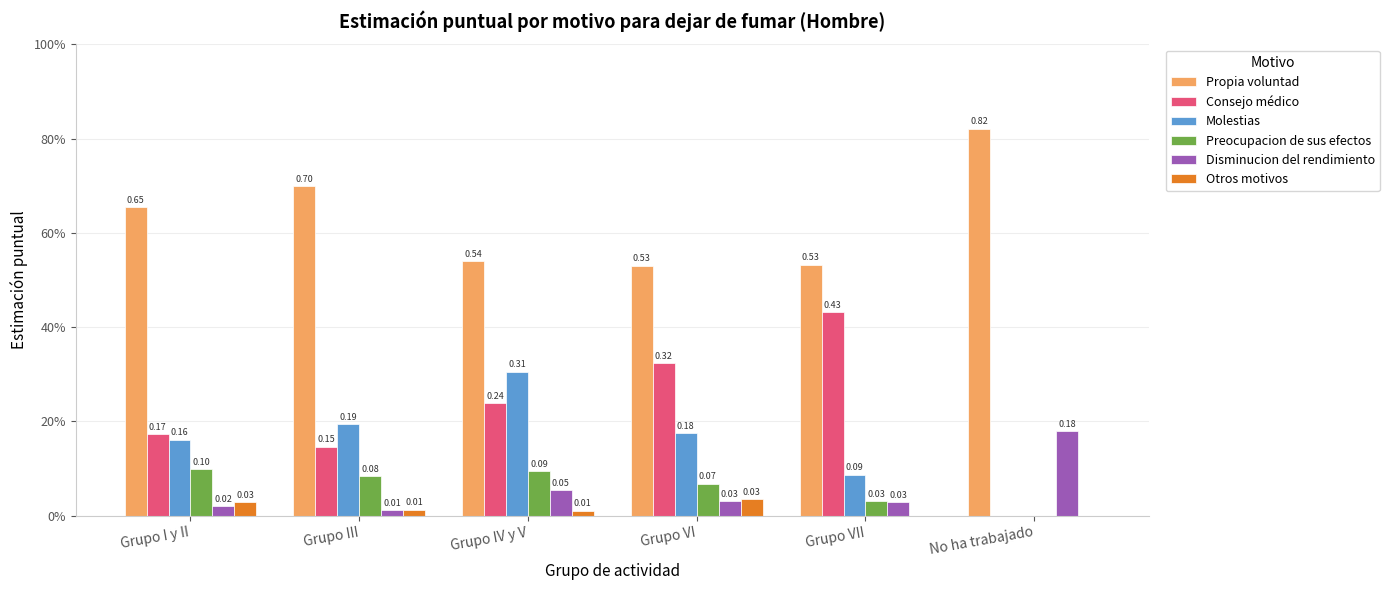

Is the value of Consejo médico at Grupo III greater than the value of Preocupacion de sus efectos at No ha trabajado?

Yes